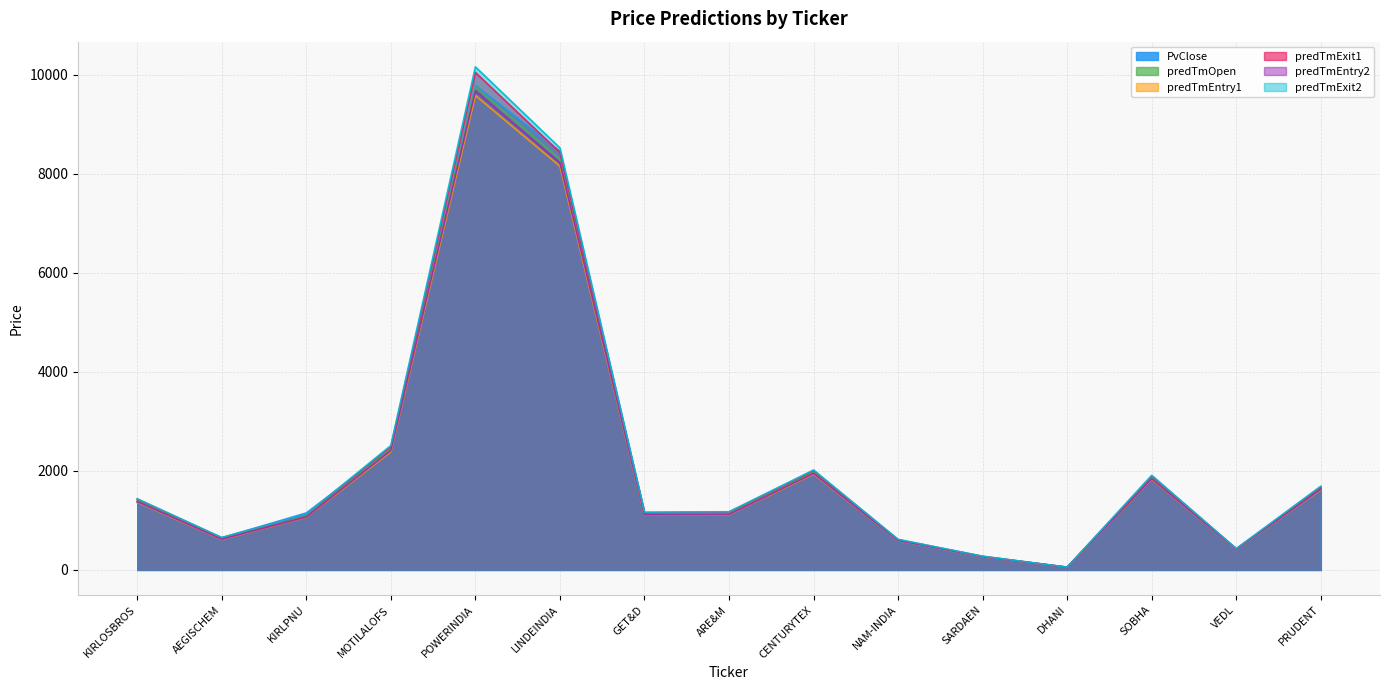

At which category is the sum across all series the highest?

POWERINDIA